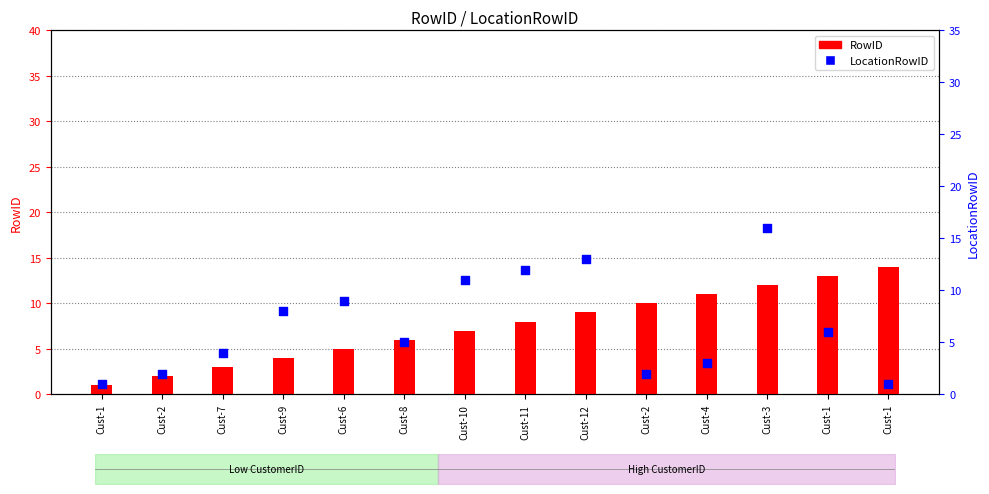

Which series has the largest total across all categories?

RowID